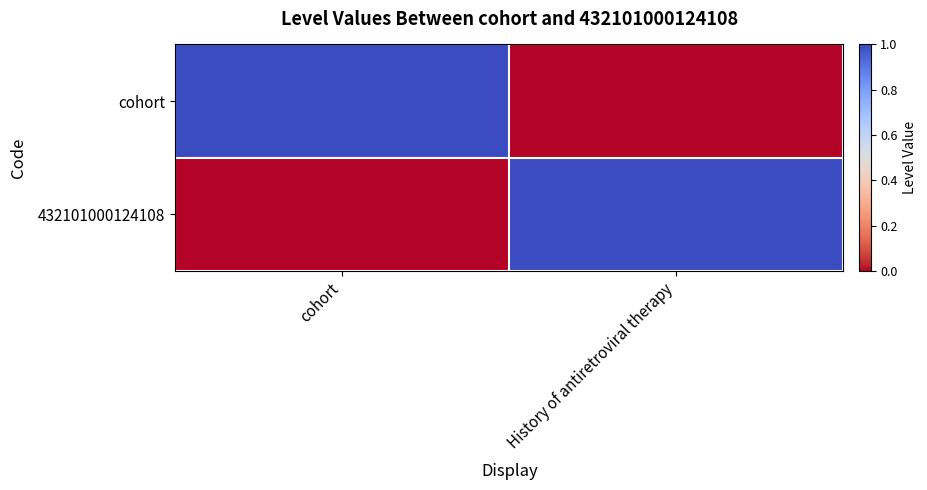

At which category is the sum across all series the highest?

cohort